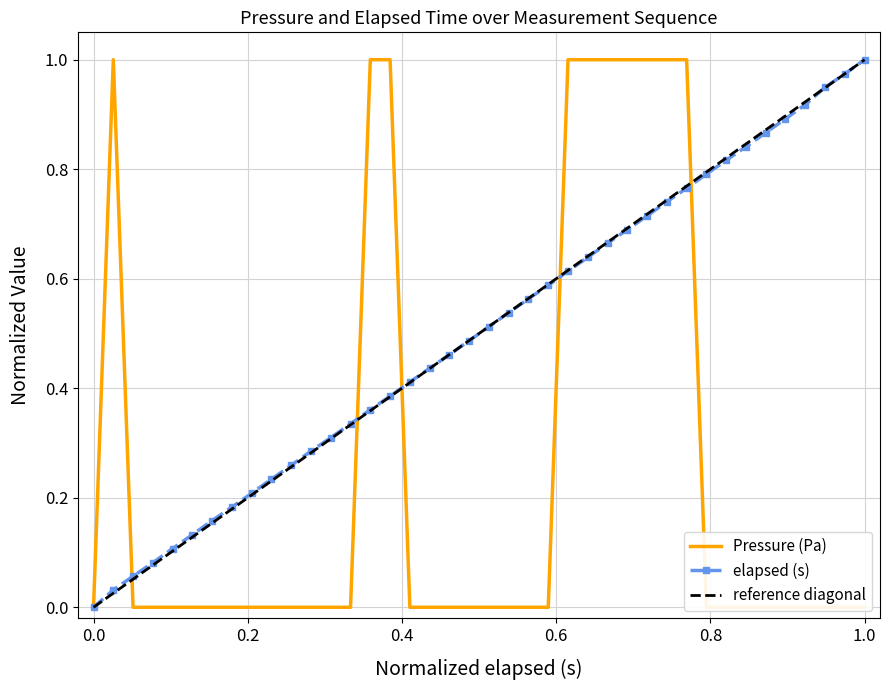

Which series has the largest range (max minus min)?

Pressure (Pa)